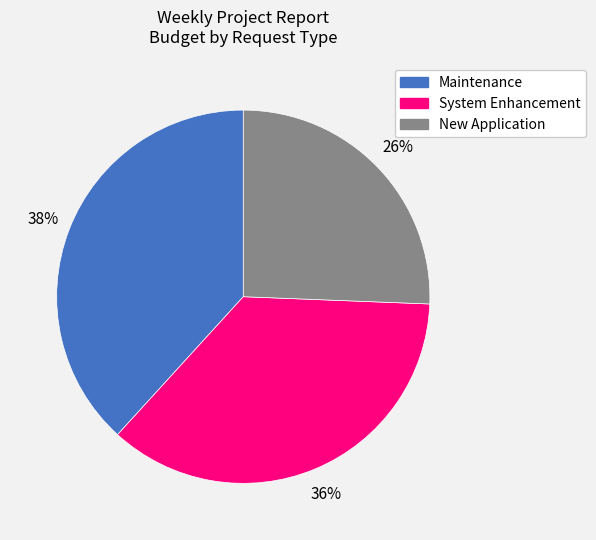

Which category has the smallest portion of the pie?

New Application